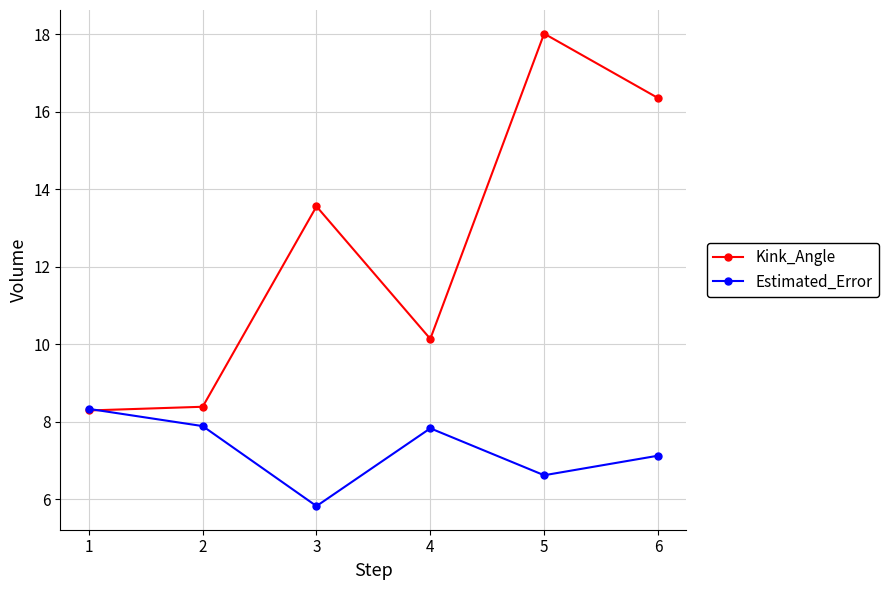

List the series in order of their overall mean, lowest first.

Estimated_Error, Kink_Angle